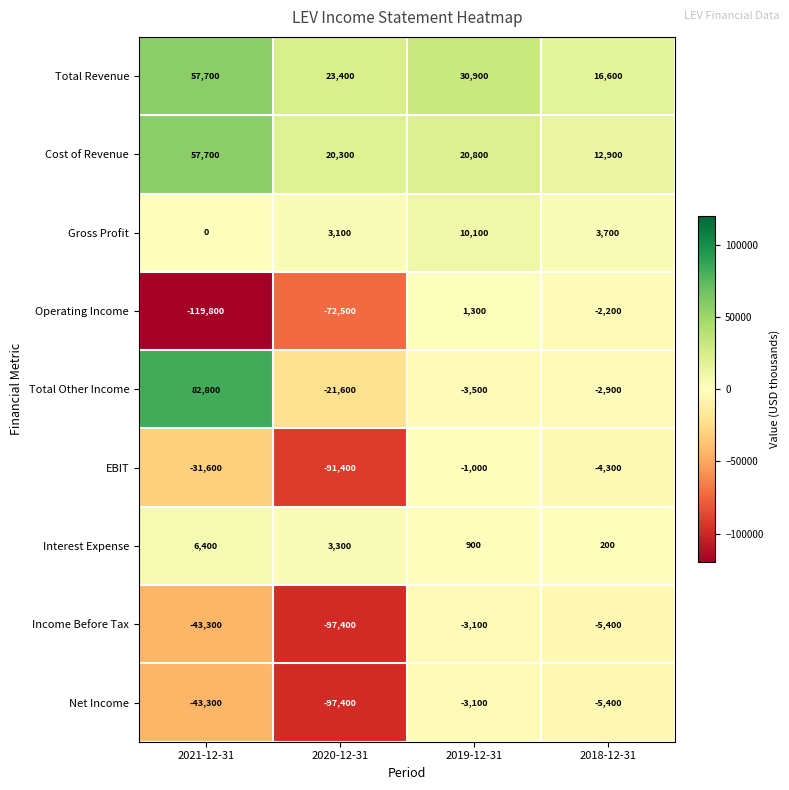

What is the difference between the maximum and minimum values in the Cost of Revenue series?

44800